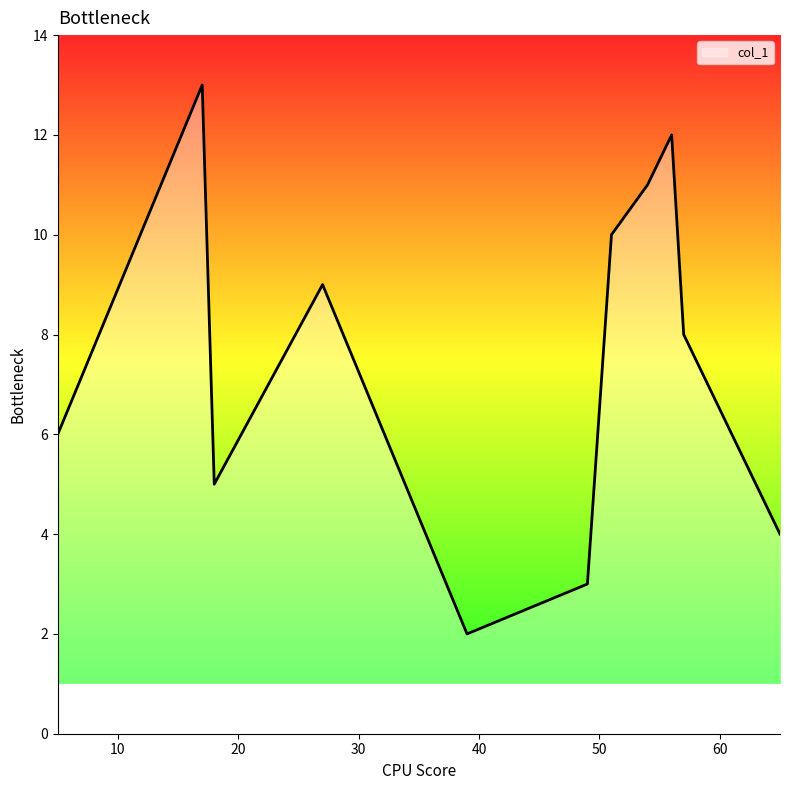

What is the greatest value displayed?

13